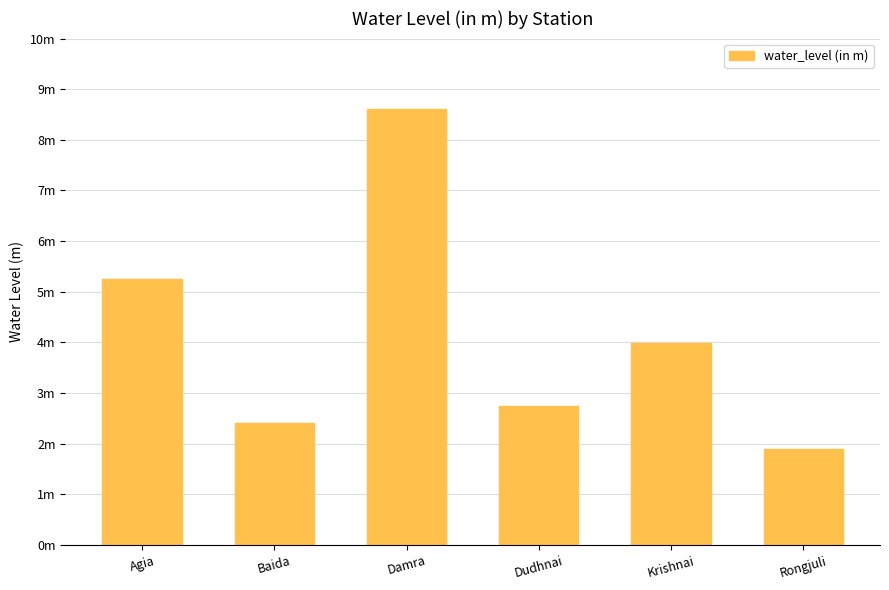

Between Krishnai and Damra, which is larger?

Damra